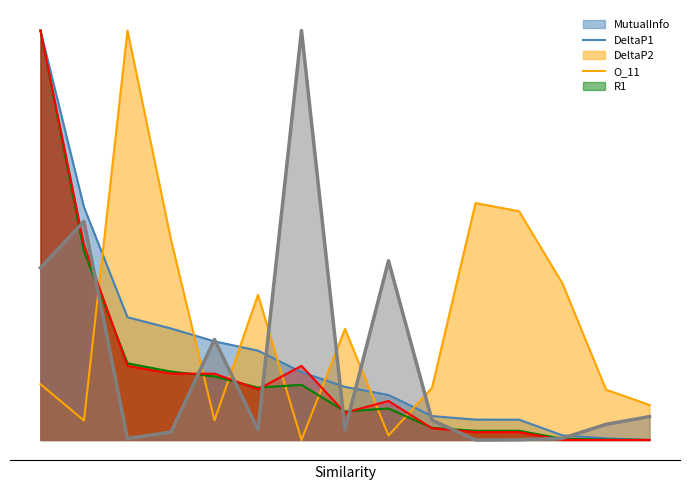

What are all the series names shown in the legend?

MutualInfo, DeltaP1, DeltaP2, O_11, R1